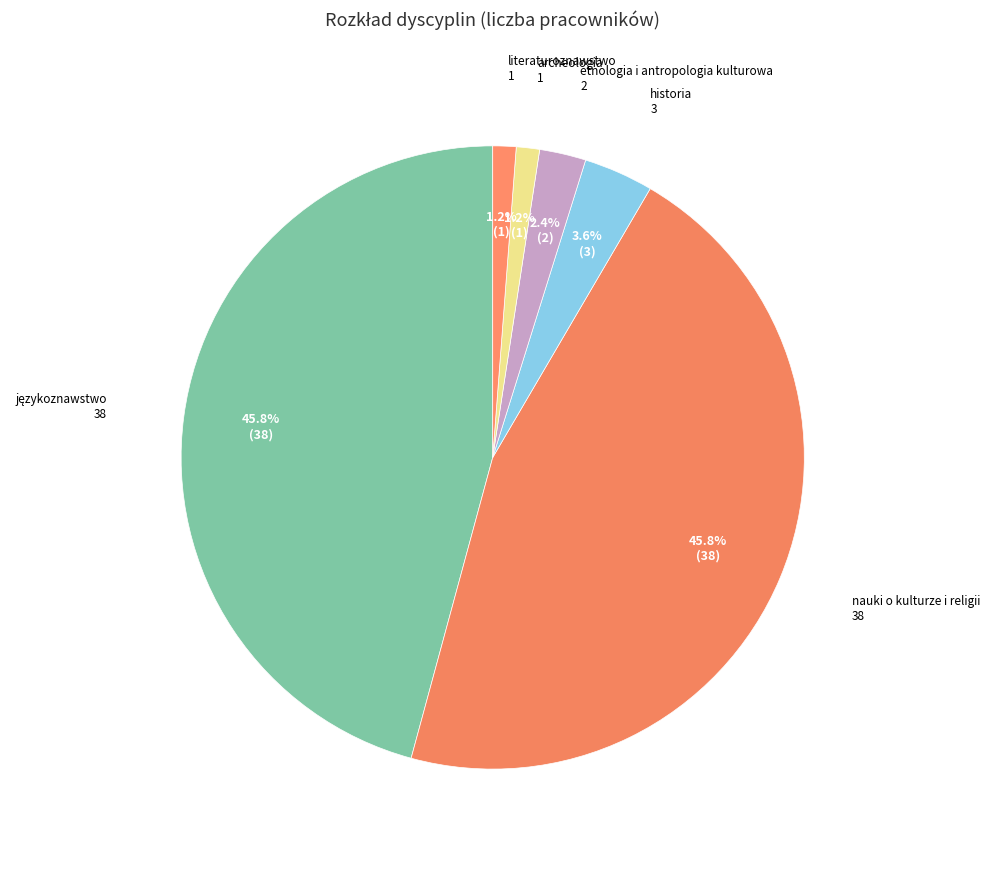

True or false: archeologia accounts for 14% of the total.

False